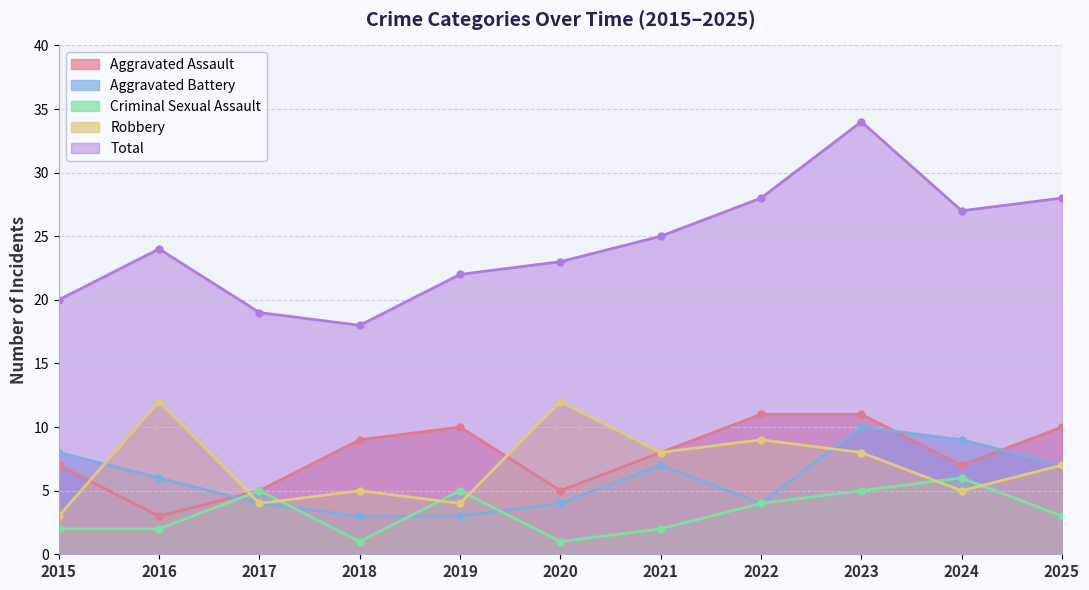

In Robbery, how many points are lower than both neighbors (excluding endpoints)?

4